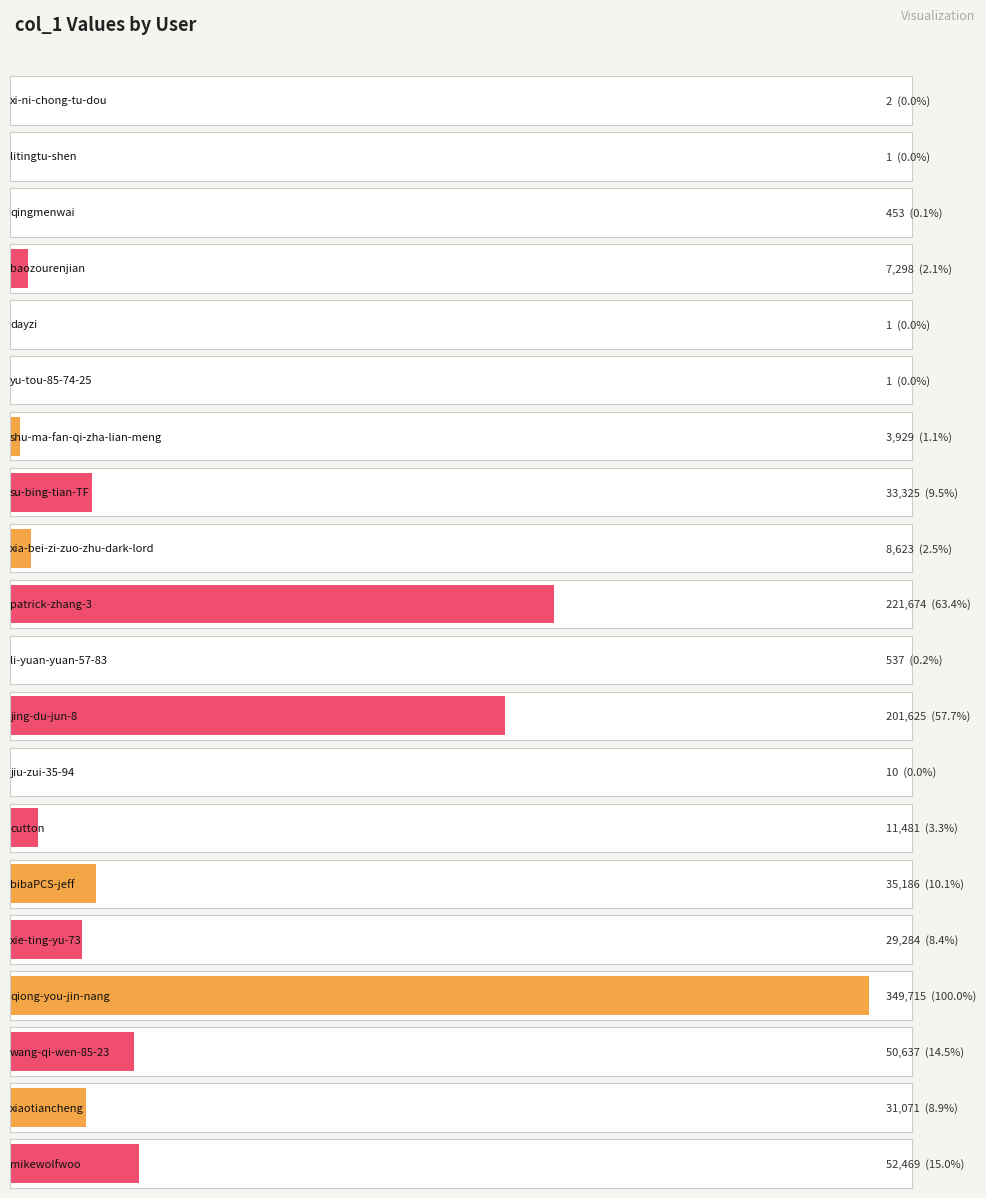

What is the difference between the values at su-bing-tian-TF and jiu-zui-35-94?

33315